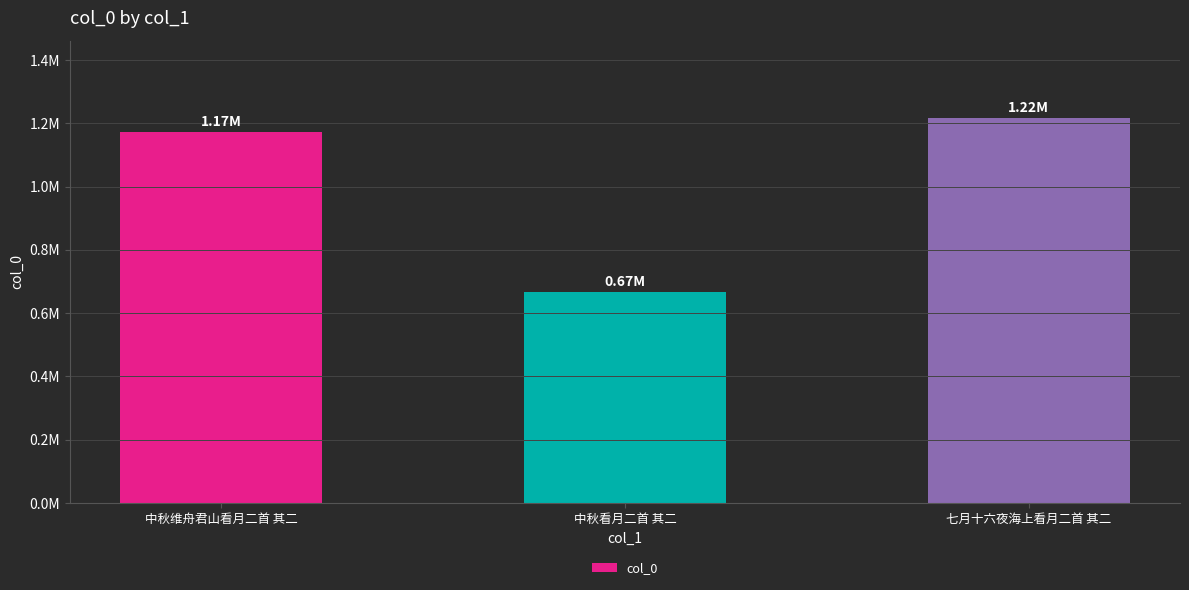

Are the bars horizontal?

No